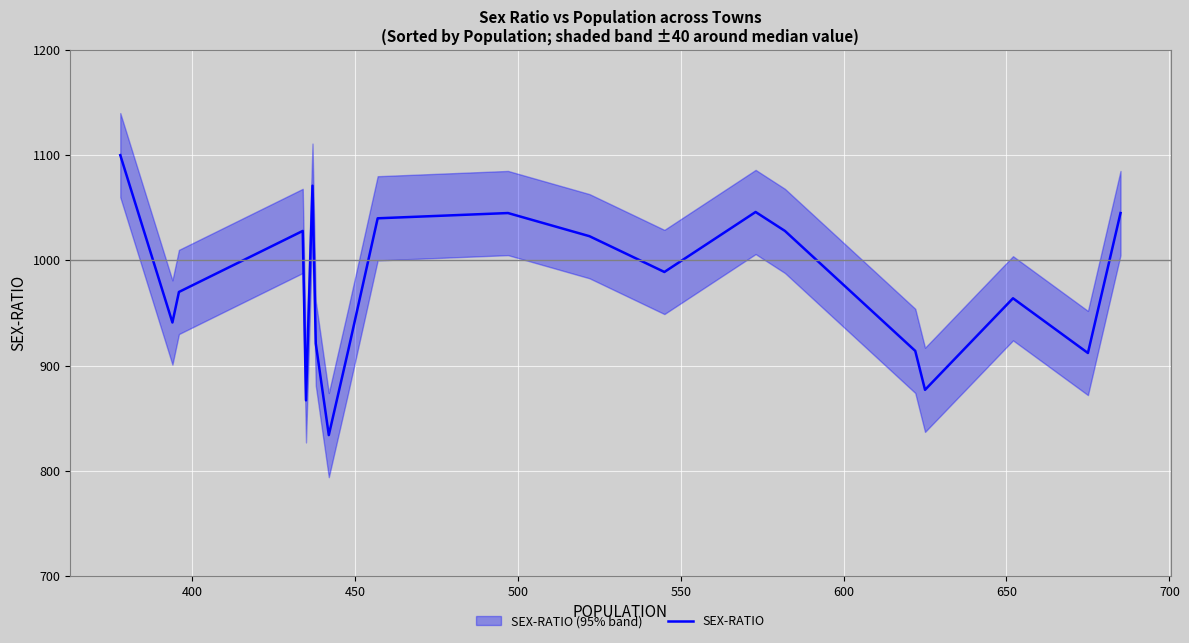

What is the lowest value of the SEX-RATIO series?

834